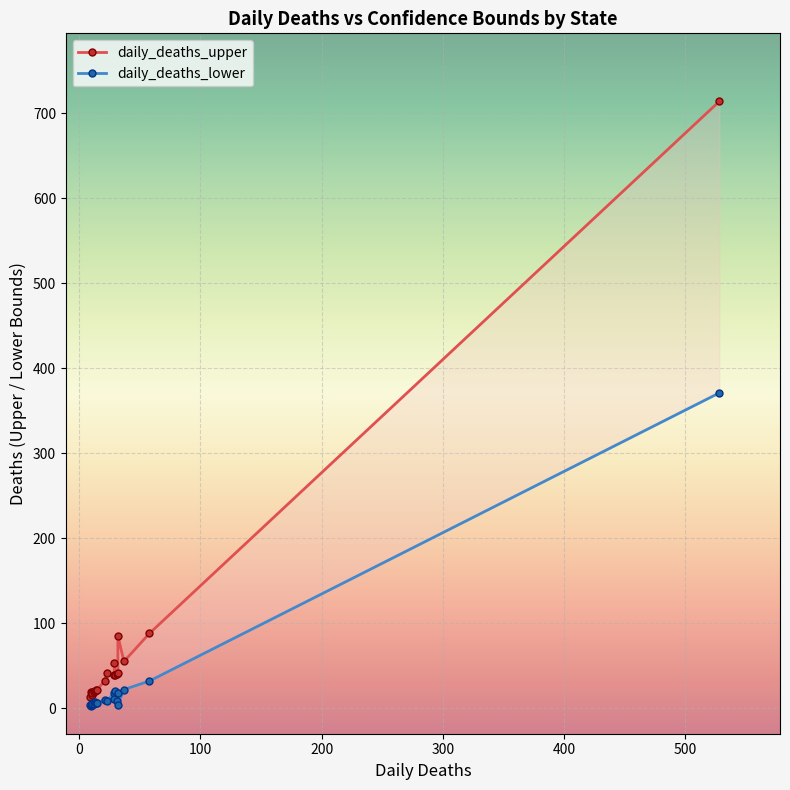

Which series has the largest range (max minus min)?

daily_deaths_upper